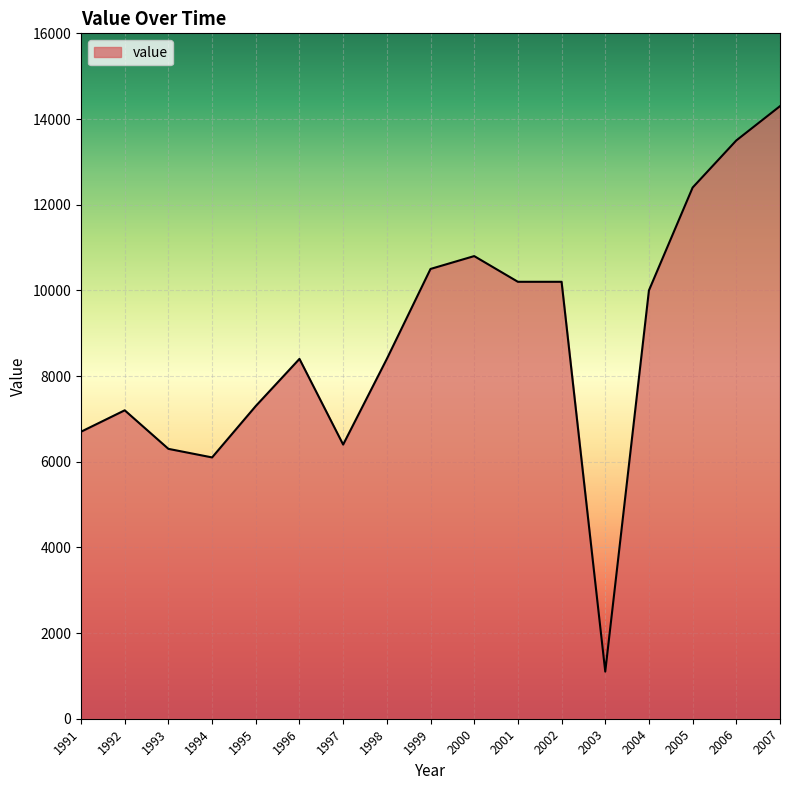

Reading left to right, extract all data points from this chart.

1991=6700	1992=7200	1993=6300	1994=6100	1995=7300	1996=8400	1997=6400	1998=8400	1999=10500	2000=10800	2001=10200	2002=10200	2003=1100	2004=10000	2005=12400	2006=13500	2007=14300